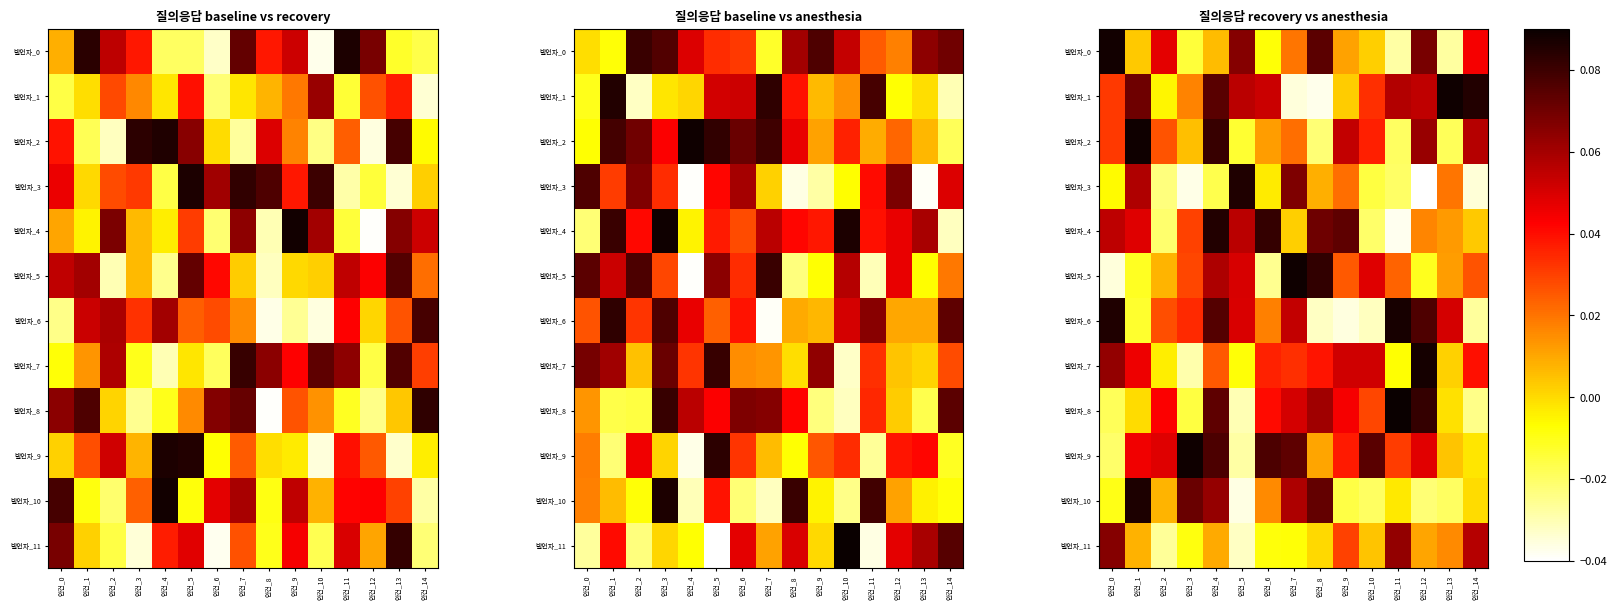

What is the total value across all series at 안건_9?

0.3